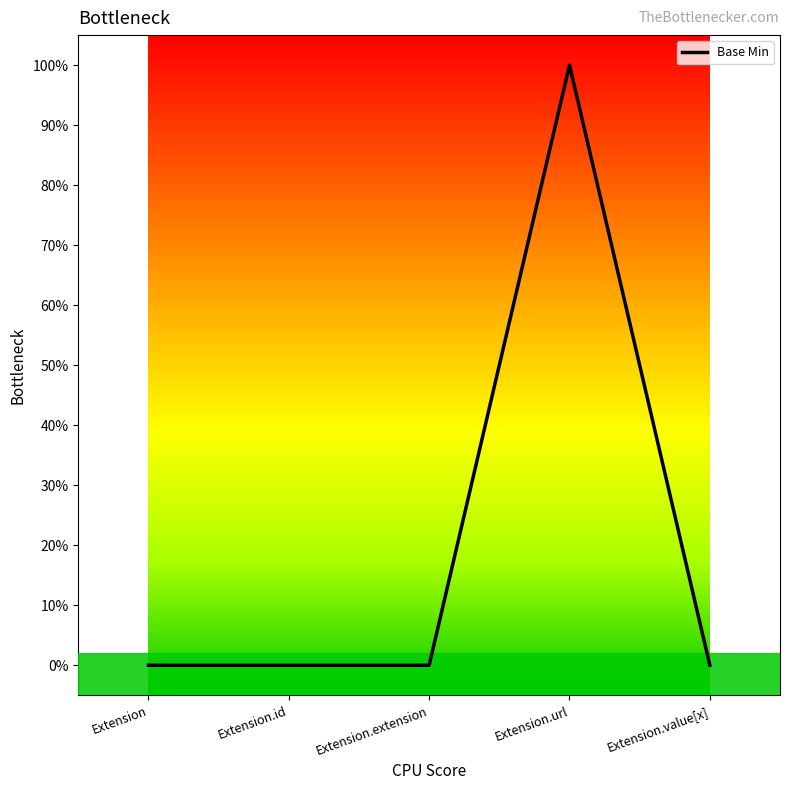

Does the chart have visible grid lines?

No